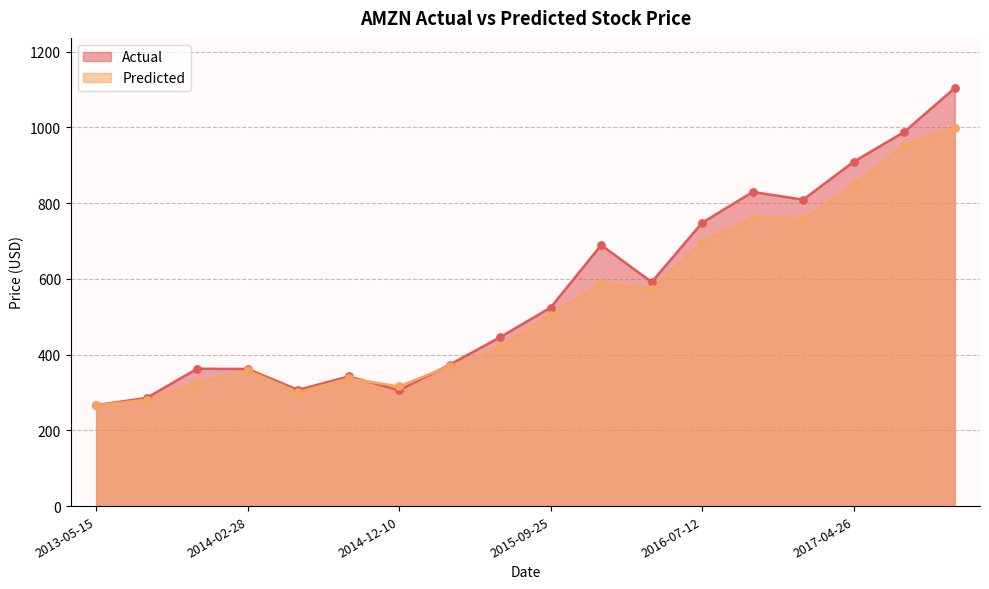

Is the value of Actual at 2016-10-13 greater than the value of Predicted at 2015-09-25?

Yes